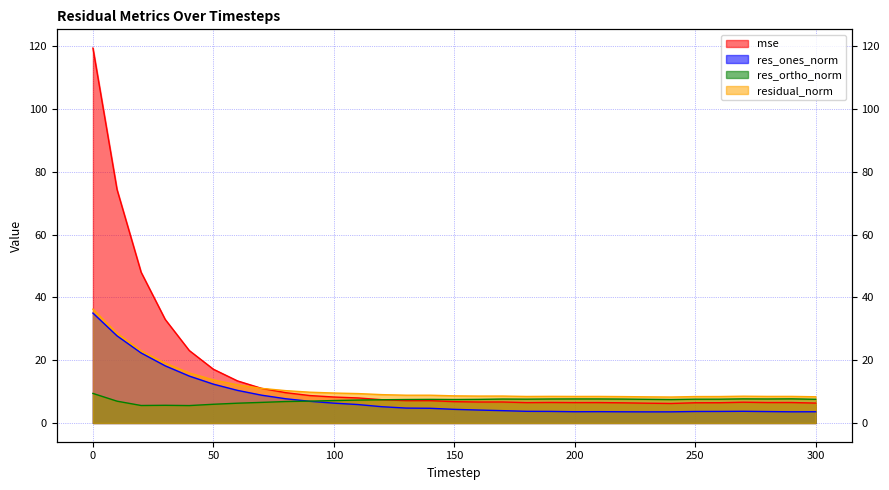

At which category does the chart reach its minimum across all series?

230